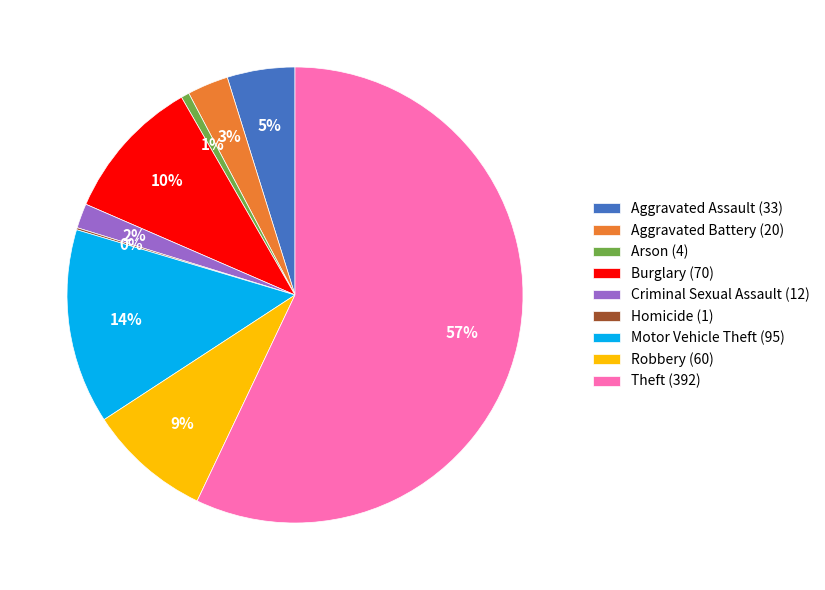

Between Motor Vehicle Theft (95) and Arson (4), which is larger?

Motor Vehicle Theft (95)